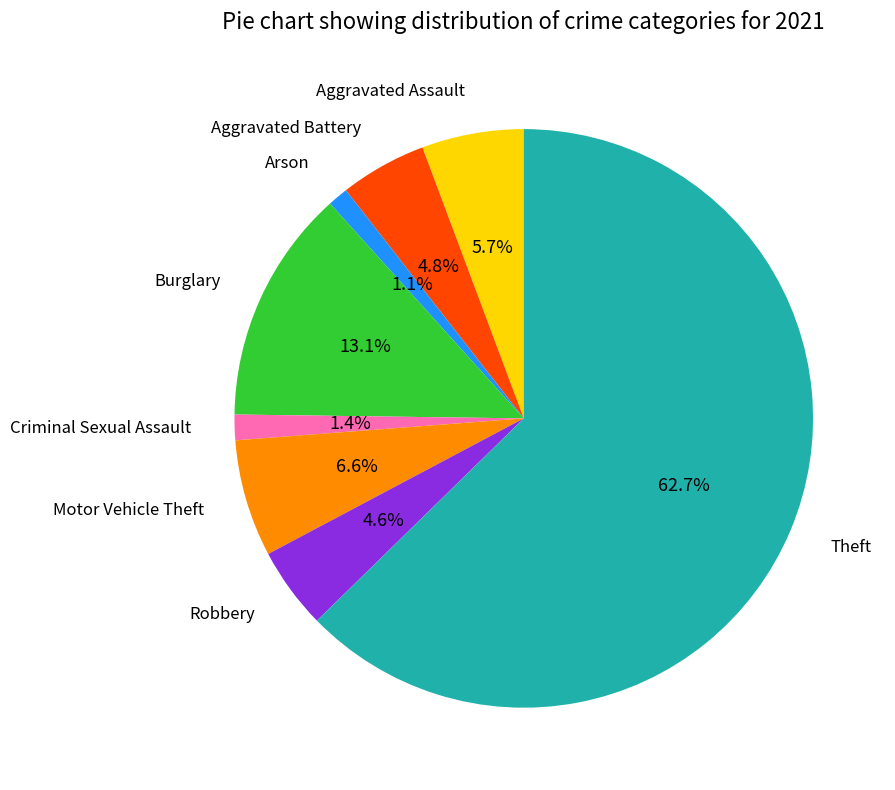

Does any single category account for the majority?

Yes